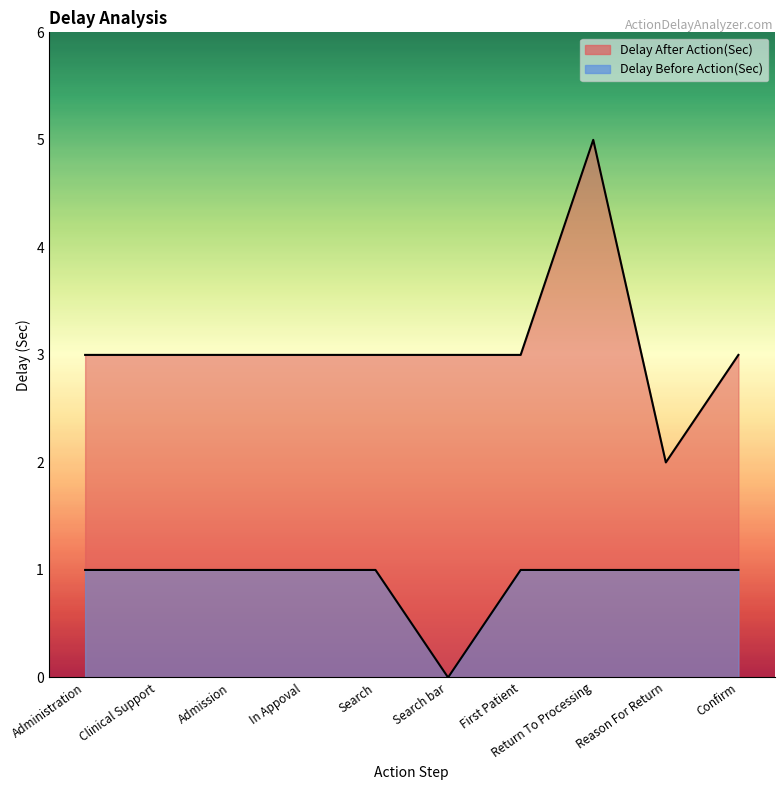

True or false: Delay After Action(Sec) and Delay Before Action(Sec) cross at least once.

False